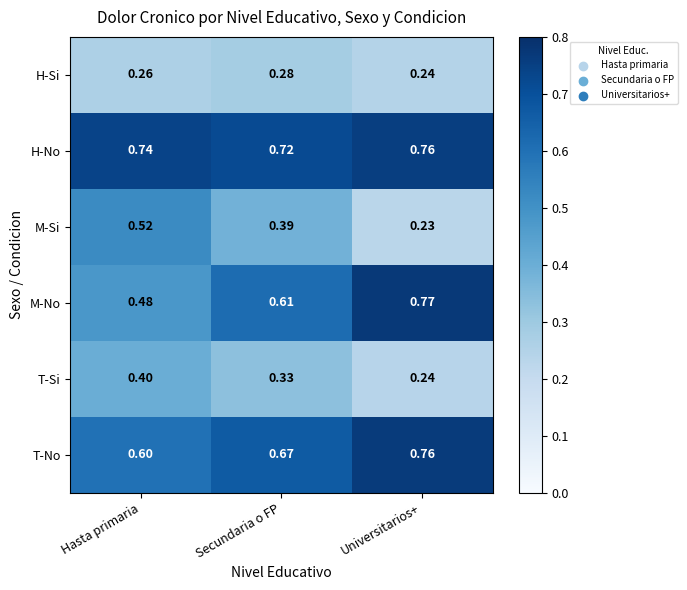

At which category does the chart reach its peak across all series?

Universitarios+